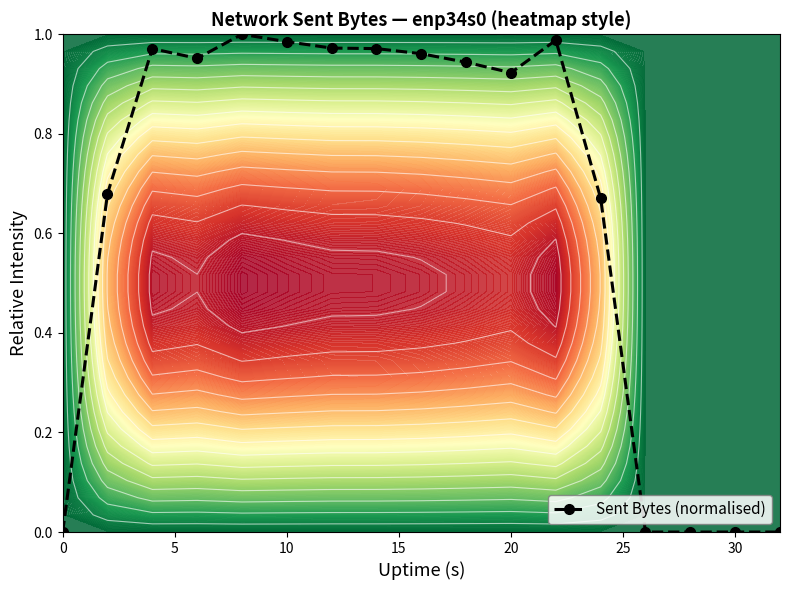

Is it true that Sent Bytes (normalised) equals -0.5 at 0?

False